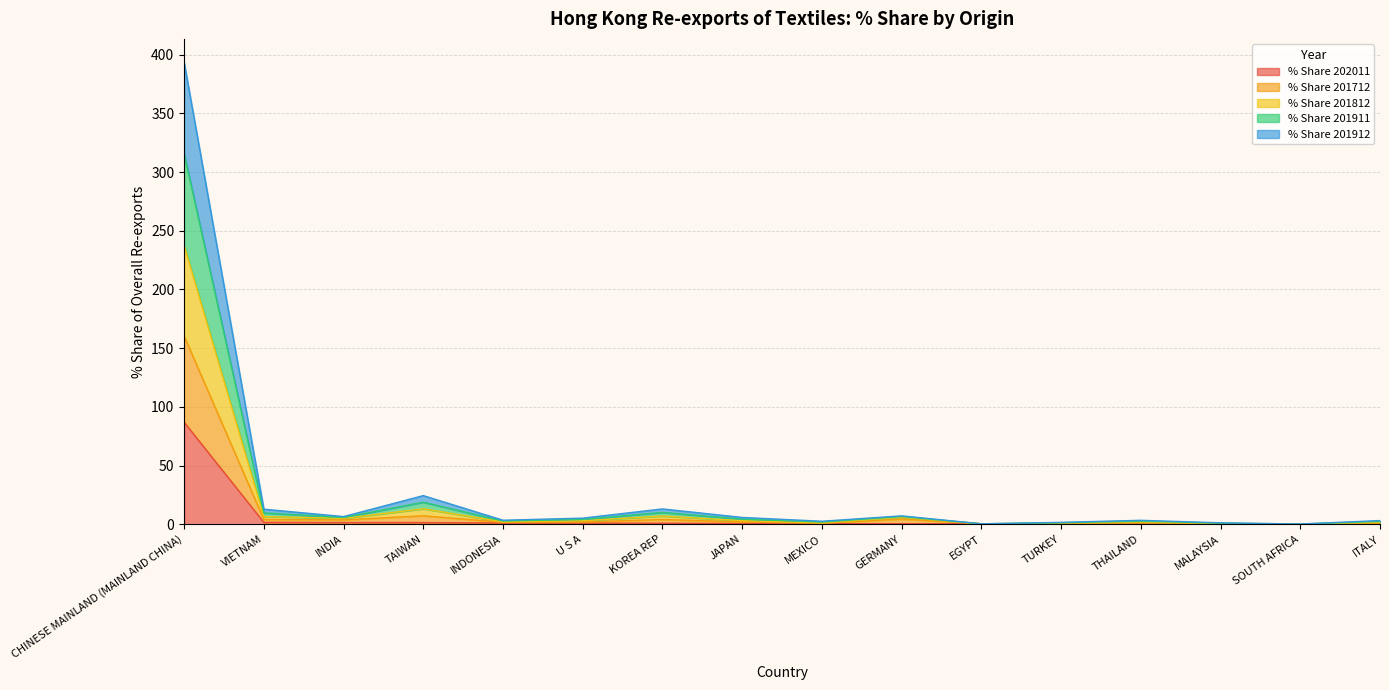

What are all the series names shown in the legend?

% Share 202011, % Share 201712, % Share 201812, % Share 201911, % Share 201912